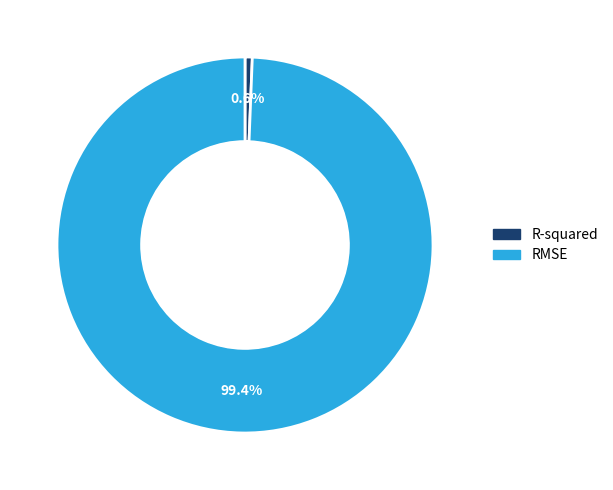

Which category has the smallest portion of the pie?

R-squared